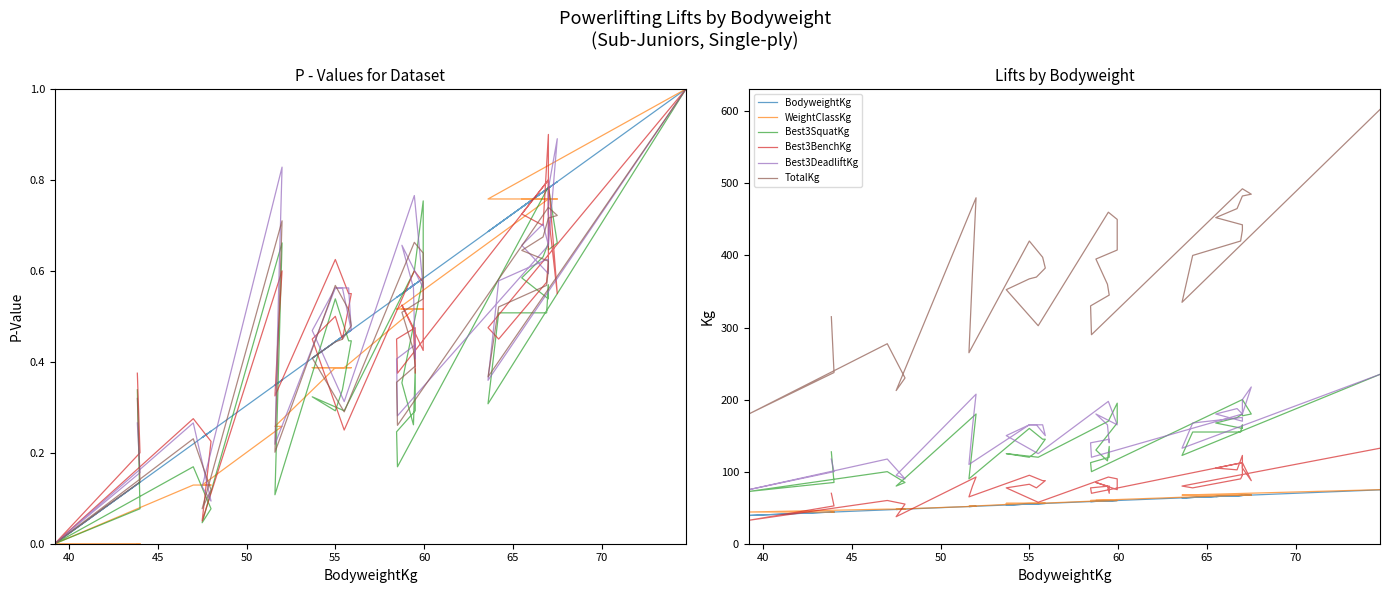

Does the chart display data point markers on the line(s)?

No